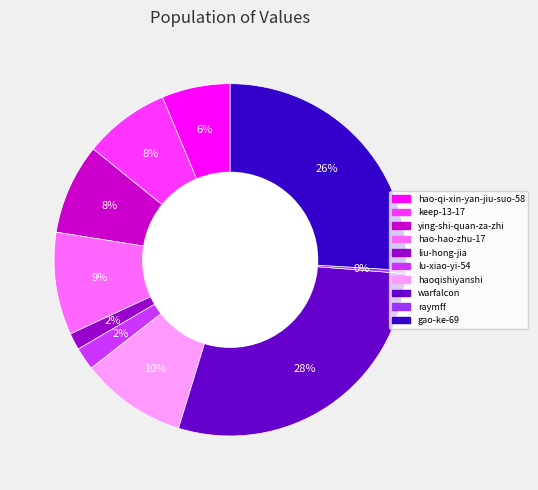

Is it true that hao-hao-zhu-17 is 9% of the pie?

True